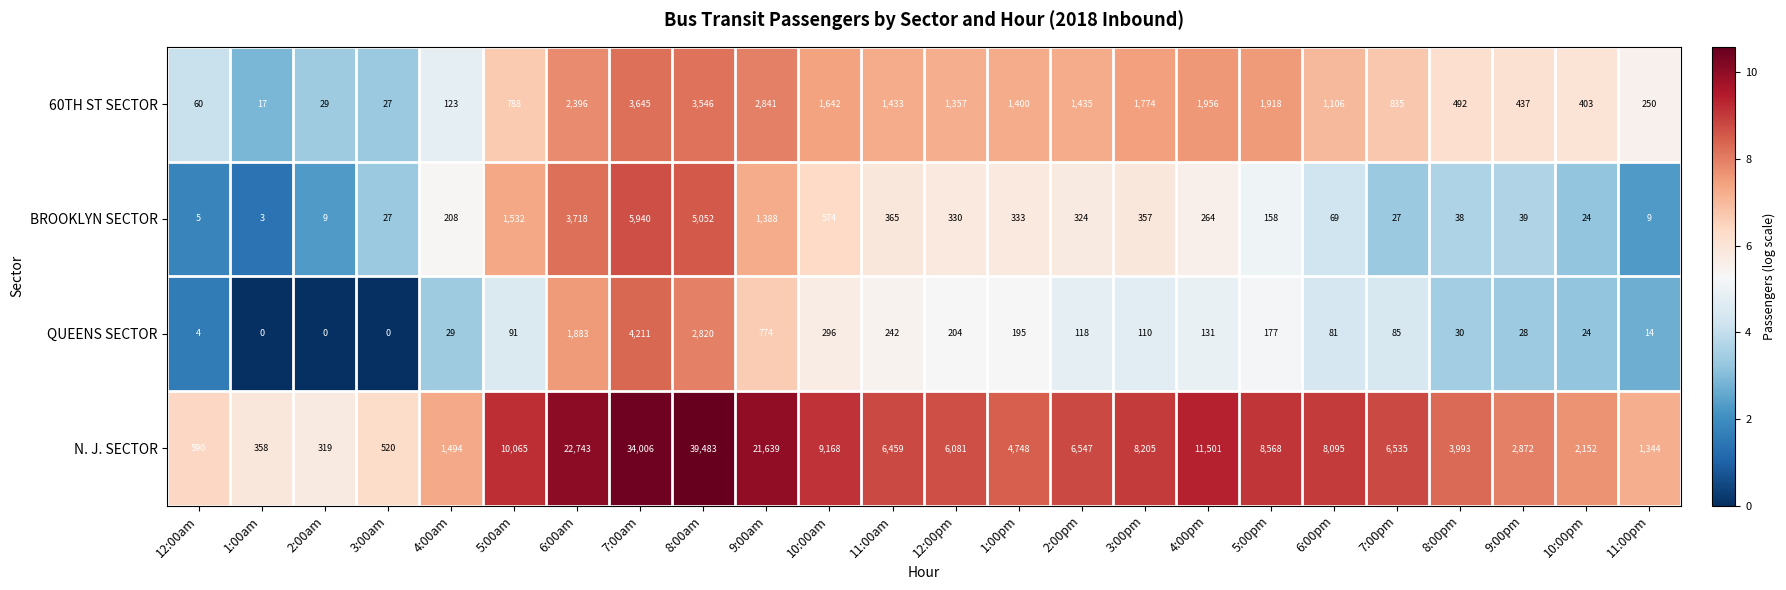

What is the average value of the QUEENS SECTOR series?

481